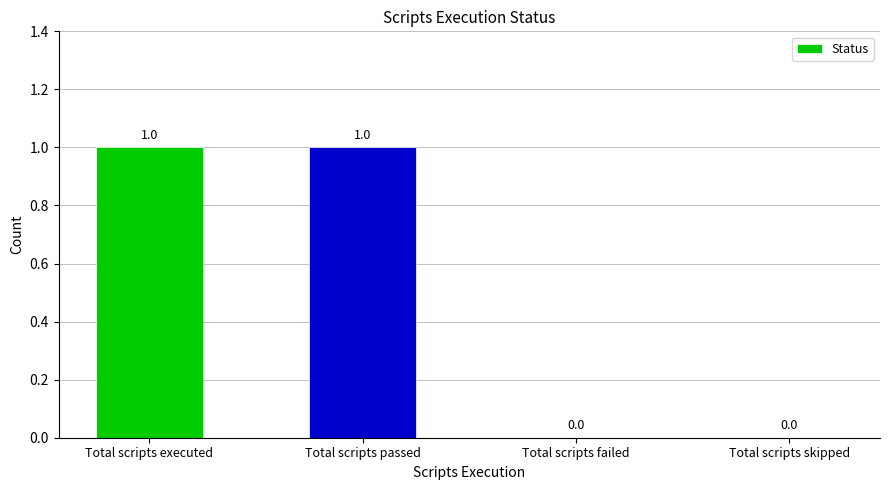

Reading right to left, list all the values displayed in this chart.

Total scripts skipped=0	Total scripts failed=0	Total scripts passed=1	Total scripts executed=1